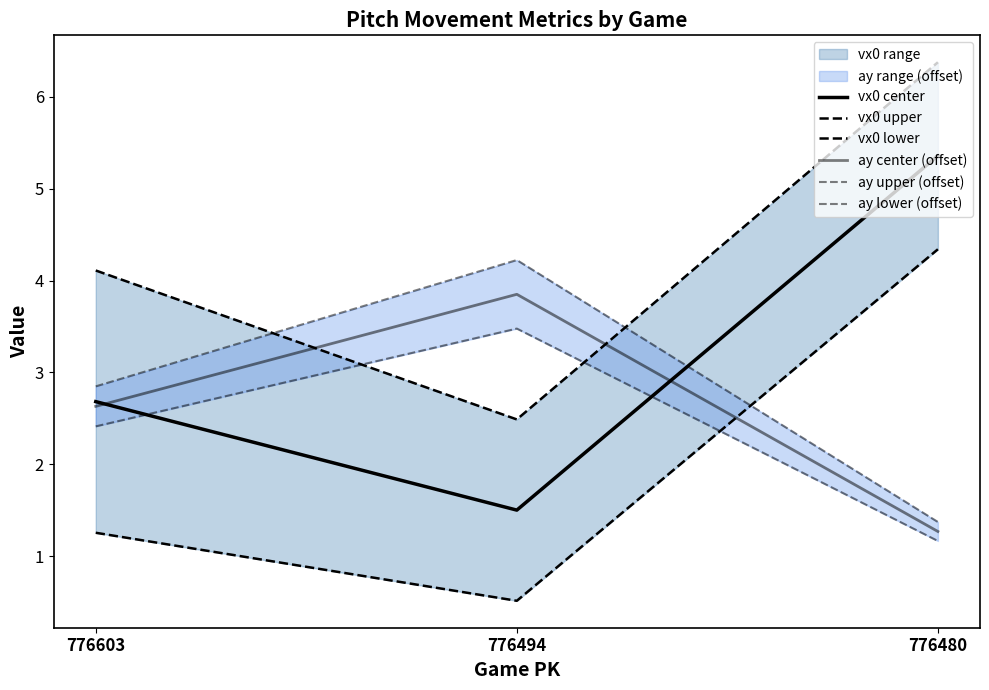

What is the value of the ay center (offset) point at the 3rd from the left?

1.3